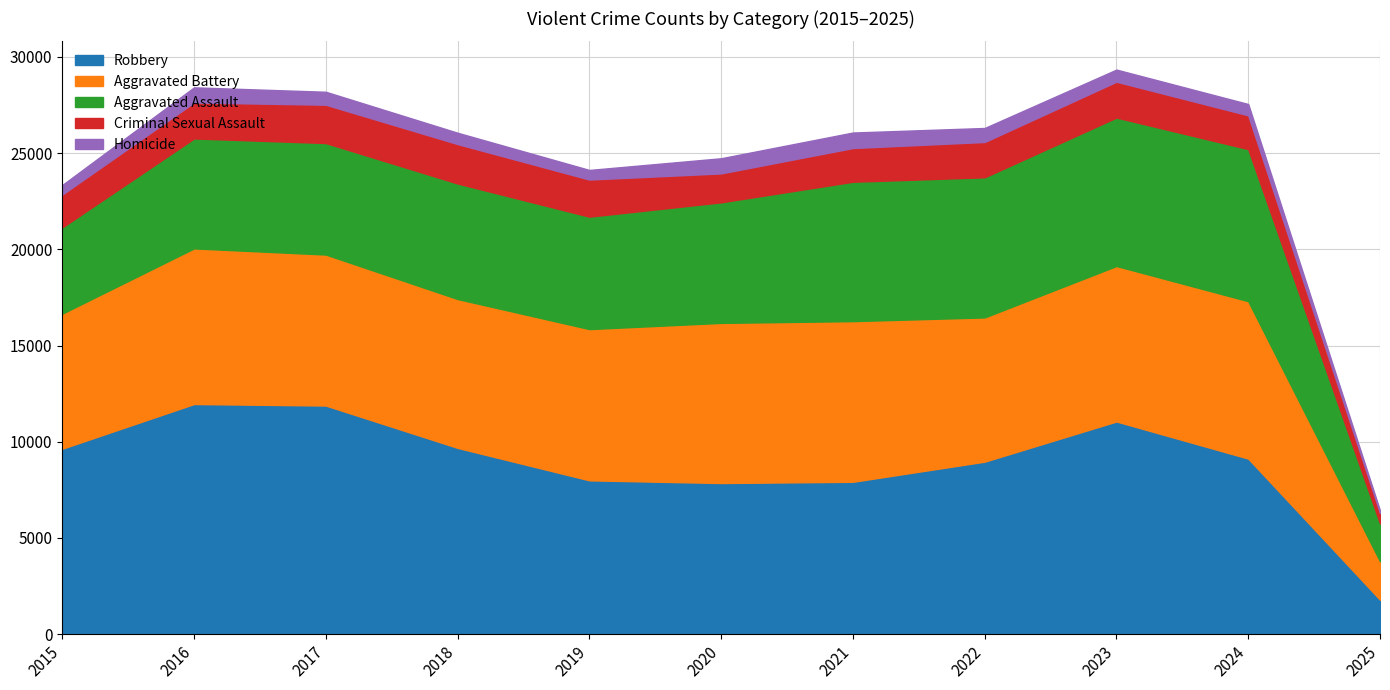

What is the average value of the Aggravated Battery series?

7359